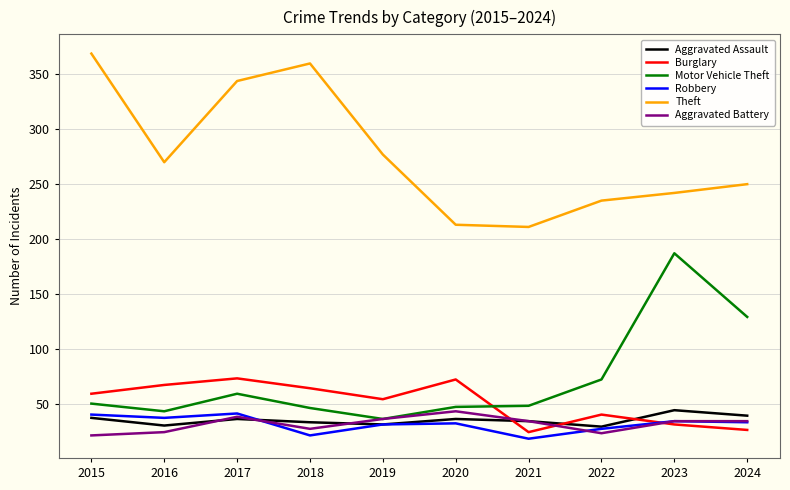

The value of Robbery at 2020 is 32. True or false?

True